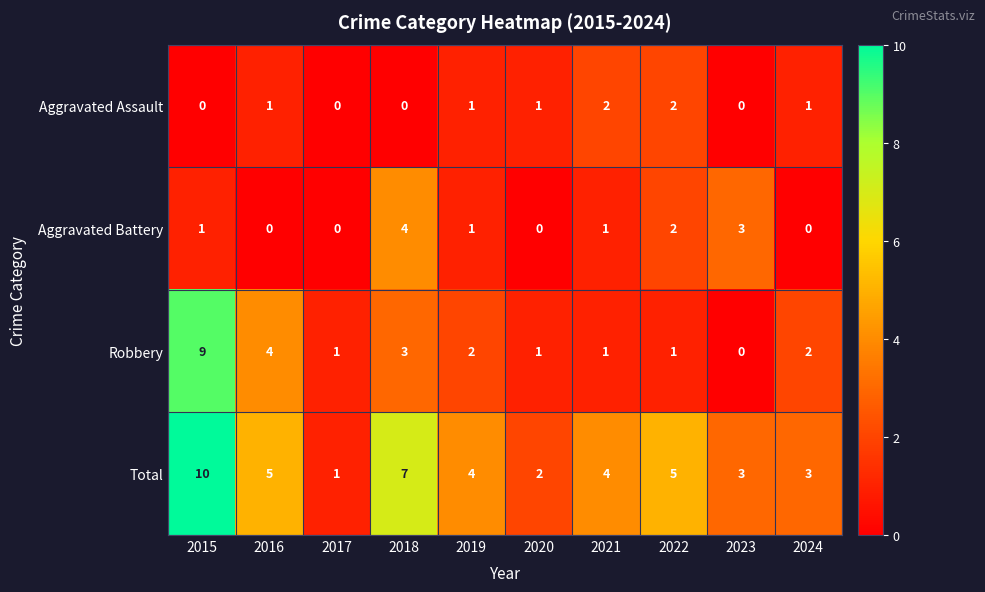

The Aggravated Assault series shows 0 at 2023. True or false?

True